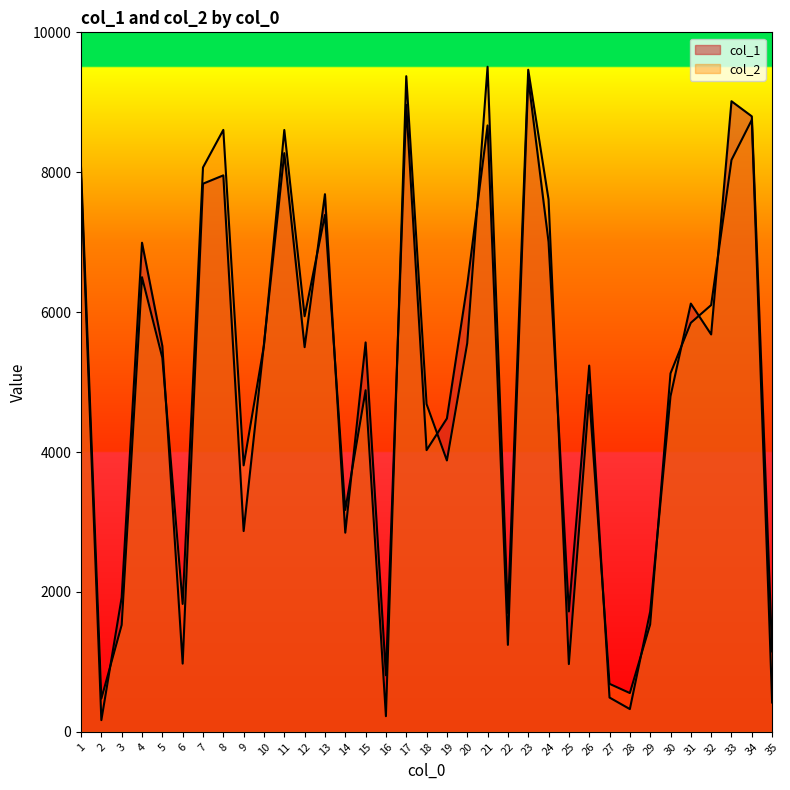

Reading left to right, what are all the values shown in this chart?

col_1: 7917	167	1922	6992	5515	975	7836	7955	2870	5546	8273	5499	7686	2847	5567	808	8964	4027	4480	6389	8669	1243	9341	7004	1721	5236	490	325	1719	4798	6122	5681	9015	8799	1149
col_2: 8069	474	1527	6499	5348	1828	8068	8605	3809	5523	8604	5941	7389	3172	4883	223	9373	4685	3879	5556	9508	1699	9465	7612	968	4817	686	554	1535	5124	5847	6101	8175	8749	419